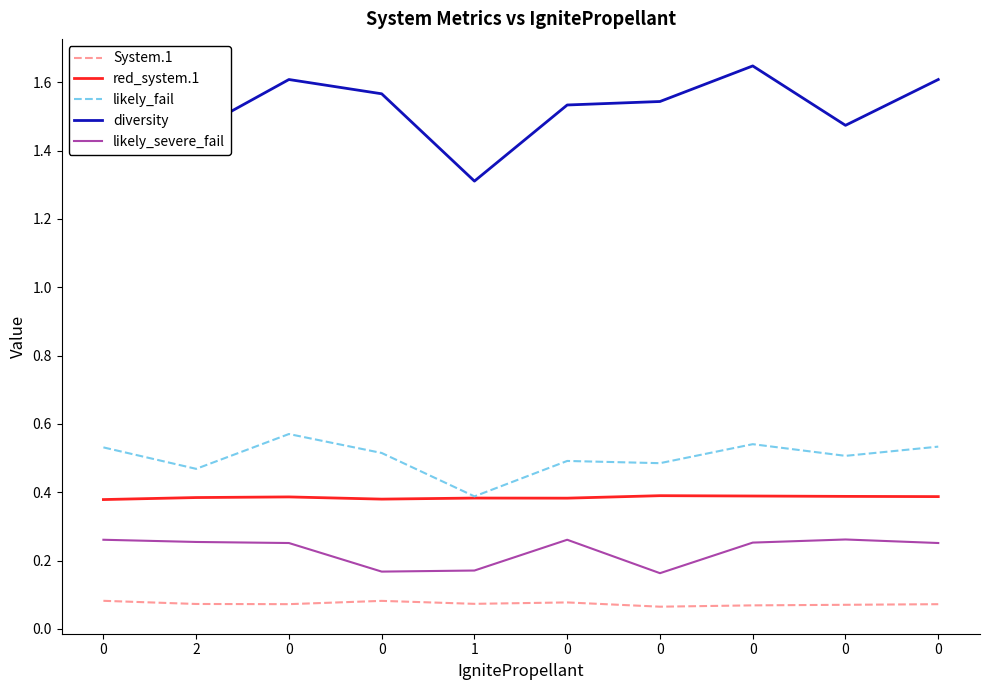

How many interior local peaks does the red_system.1 series have?

3